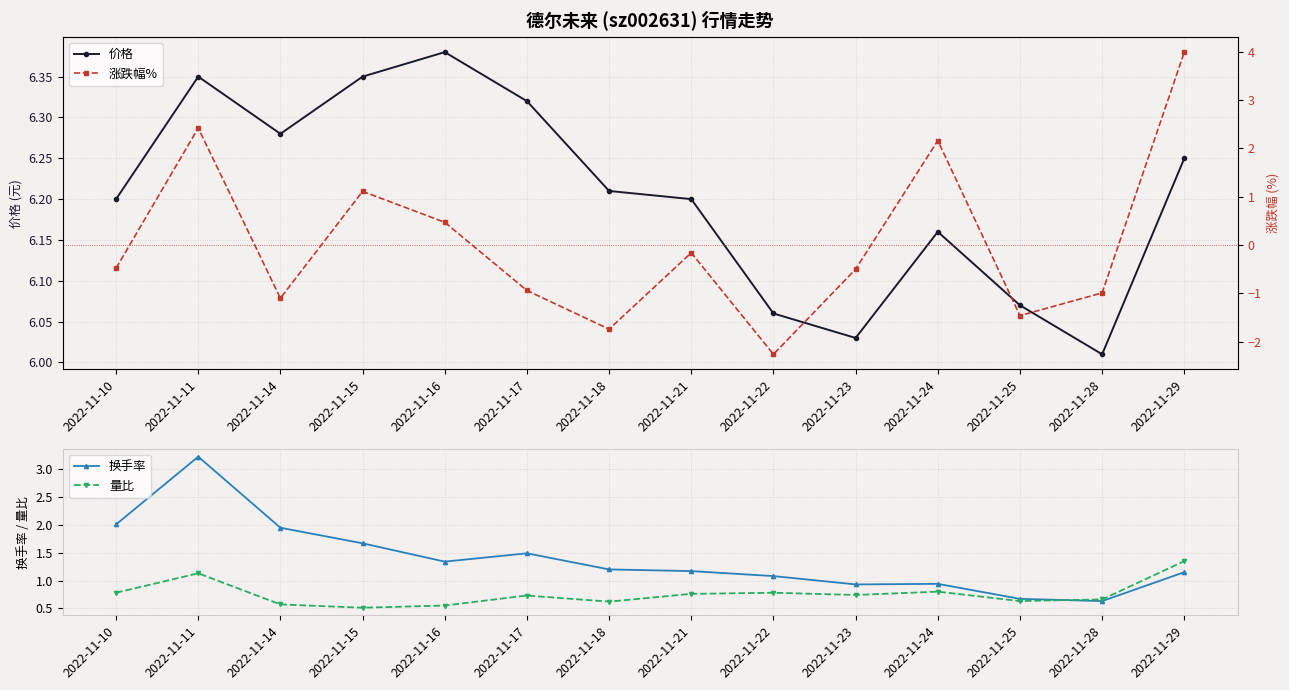

How many intersections are there between 量比 and 涨跌幅%?

7